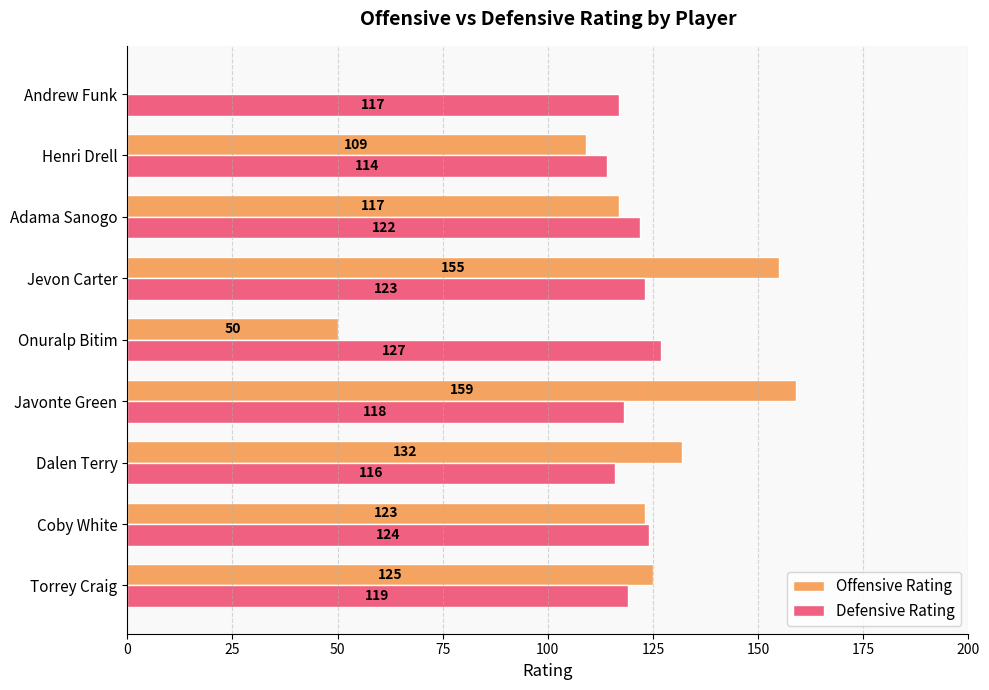

Which series has the largest total across all categories?

Defensive Rating